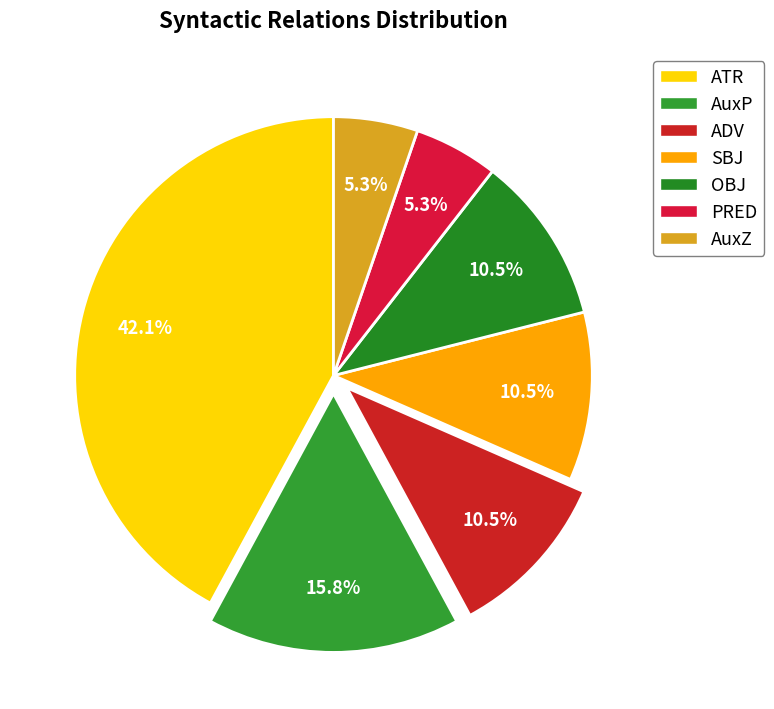

Combined, do AuxP and SBJ account for over 50%?

No